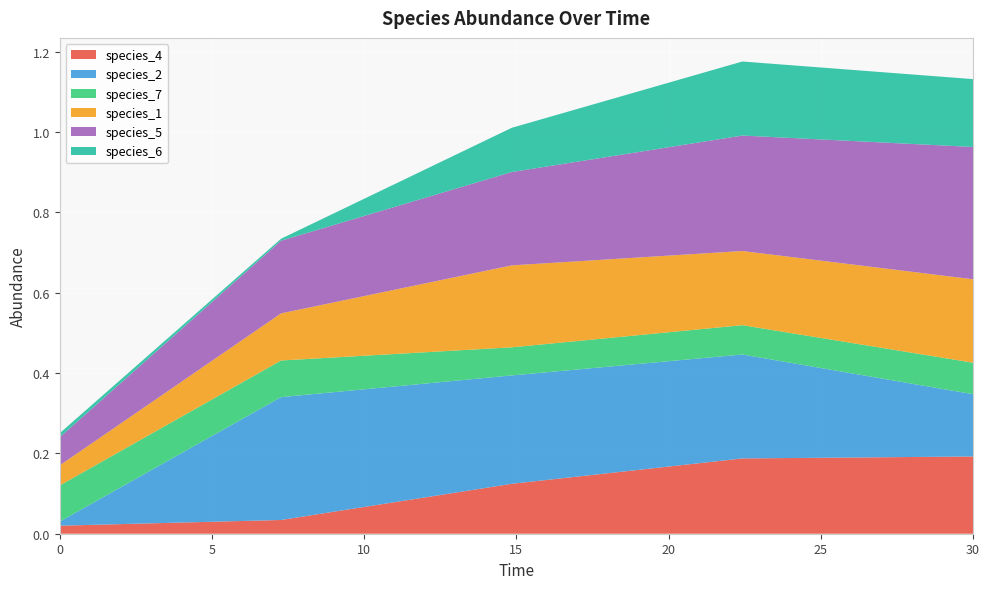

Reading right to left, list all the values displayed in this chart.

species_4: 30.0=0.2	22.424242424242426=0.2	14.84848484848485=0.1	7.272727272727273=0.0	0.0=0.0
species_2: 30.0=0.2	22.424242424242426=0.3	14.84848484848485=0.3	7.272727272727273=0.3	0.0=0.0
species_7: 30.0=0.1	22.424242424242426=0.1	14.84848484848485=0.1	7.272727272727273=0.1	0.0=0.1
species_1: 30.0=0.2	22.424242424242426=0.2	14.84848484848485=0.2	7.272727272727273=0.1	0.0=0.1
species_5: 30.0=0.3	22.424242424242426=0.3	14.84848484848485=0.2	7.272727272727273=0.2	0.0=0.1
species_6: 30.0=0.2	22.424242424242426=0.2	14.84848484848485=0.1	7.272727272727273=0.0	0.0=0.0